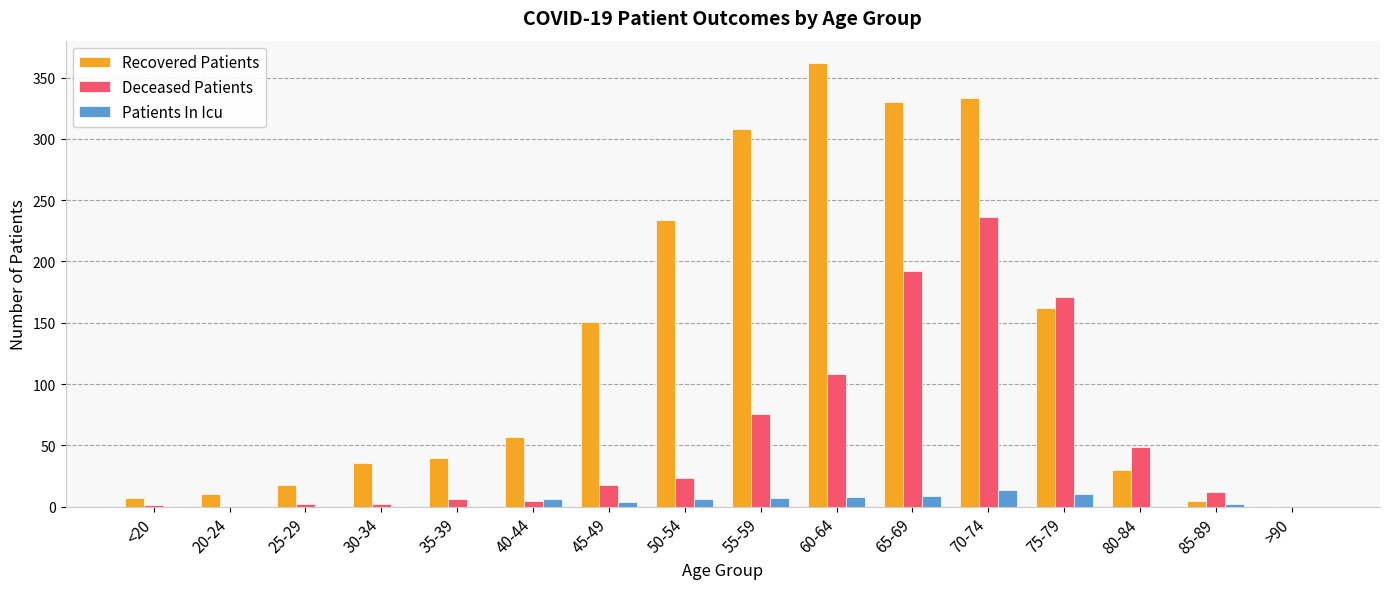

At which category is the sum across all series the highest?

70-74